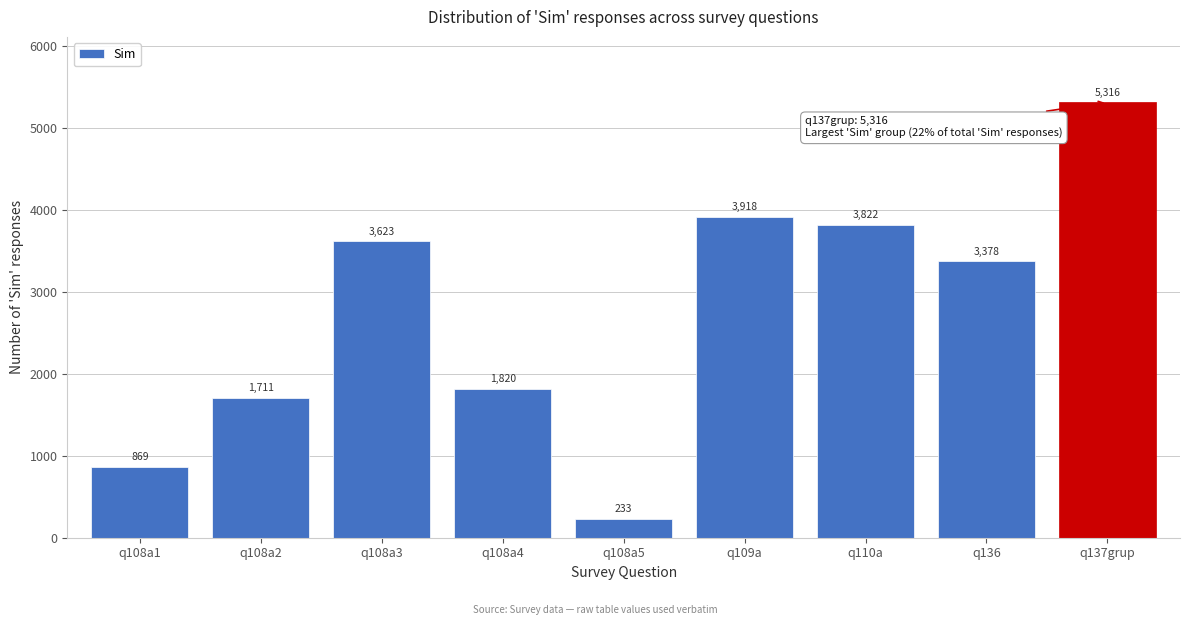

Reading left to right, what are all the values shown in this chart?

q108a1=869	q108a2=1711	q108a3=3623	q108a4=1820	q108a5=233	q109a=3918	q110a=3822	q136=3378	q137grup=5316